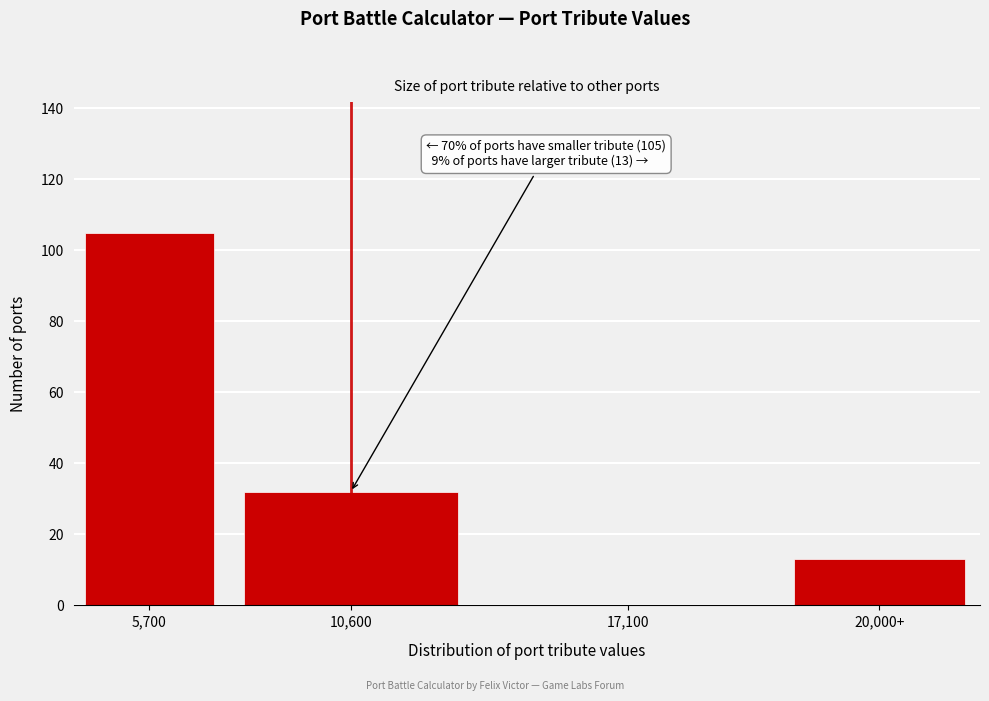

Reading right to left, list all the values displayed in this chart.

20,000+=13	17,100=0	10,600=32	5,700=105